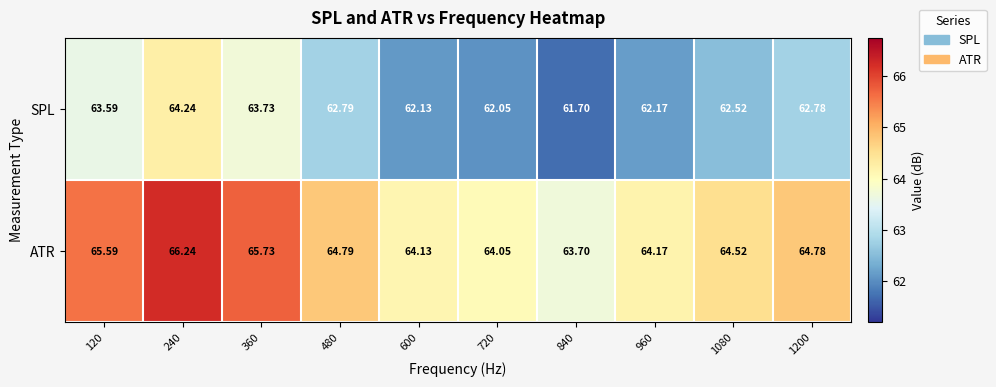

Is the value of SPL at 840 greater than the value of ATR at 360?

No